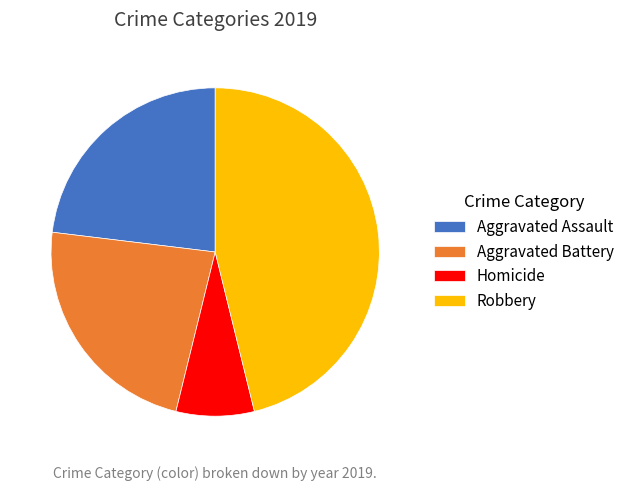

Which has a higher value, Robbery or Homicide?

Robbery